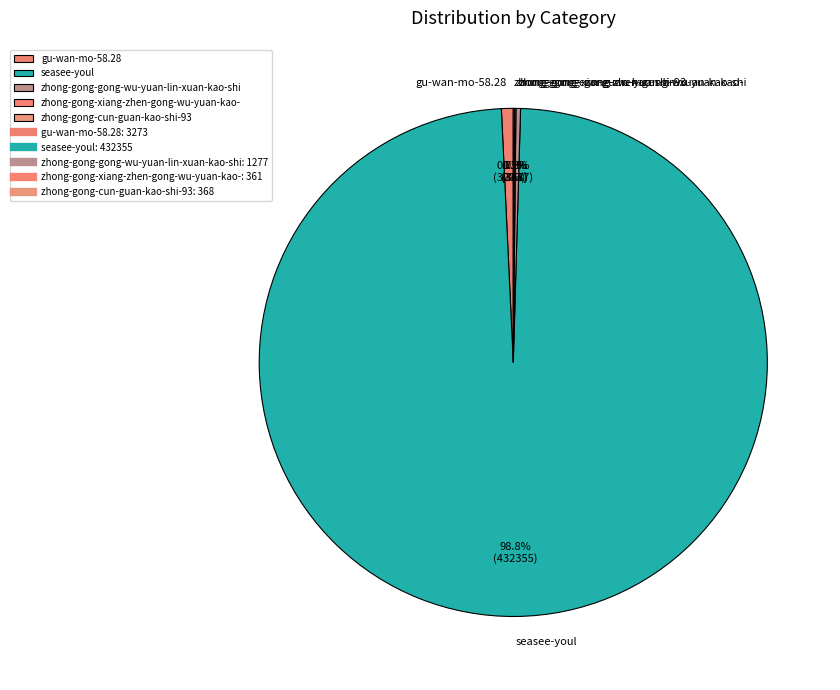

What portion of the pie excludes seasee-youl?

1.2%